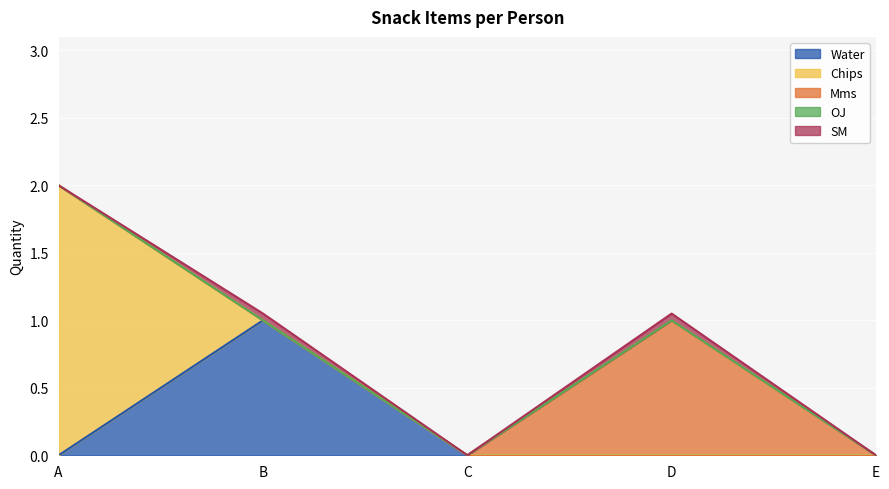

The value of OJ at A is 0.0. True or false?

True